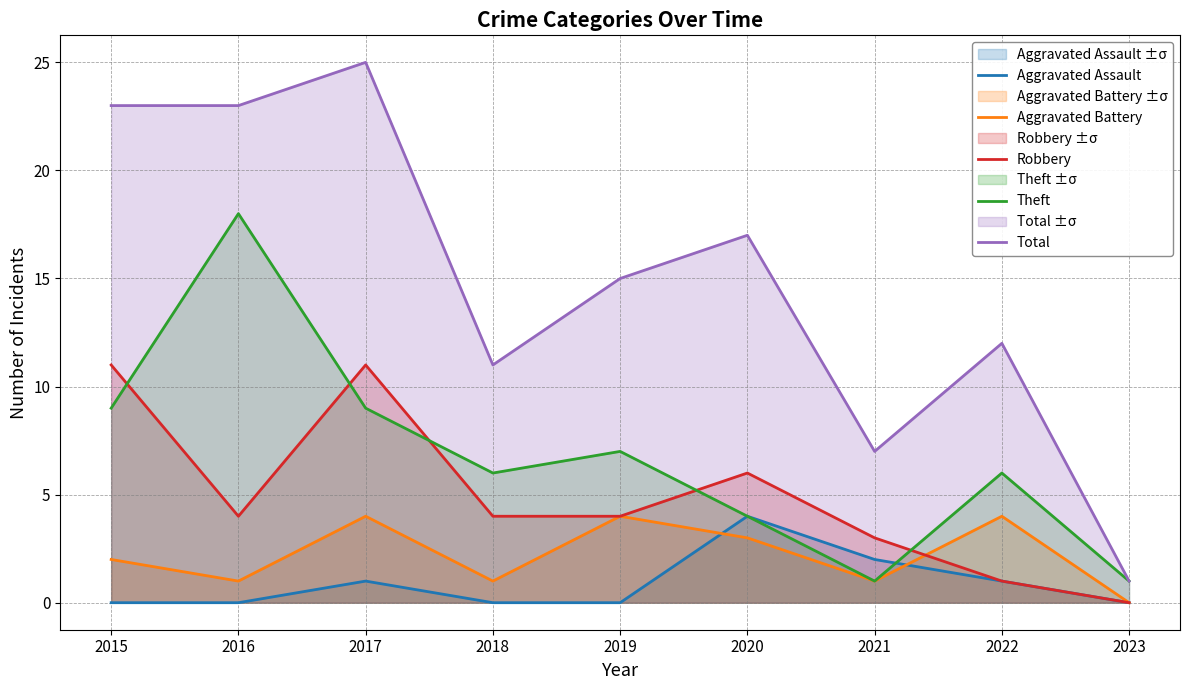

What is the value of the Aggravated Battery point at the 4th from the left?

1